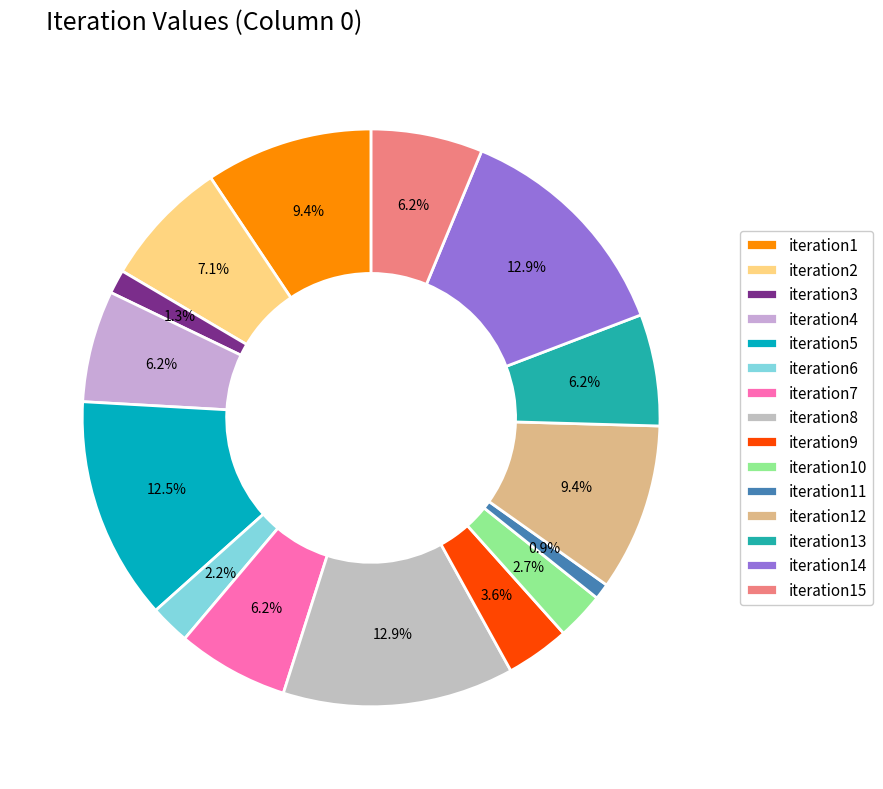

To the nearest percent, what percentage of the pie is iteration1?

9%